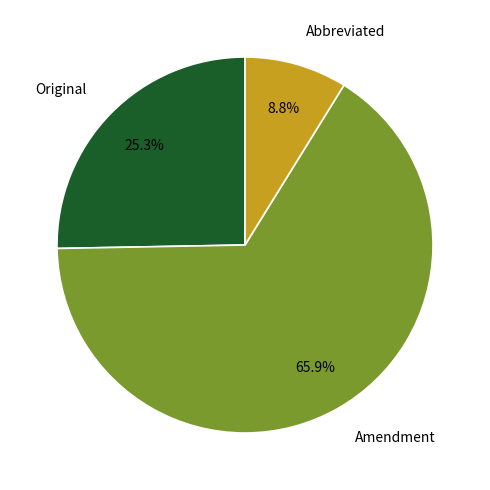

To the nearest percent, what is the difference between the largest and smallest slice percentages?

57%